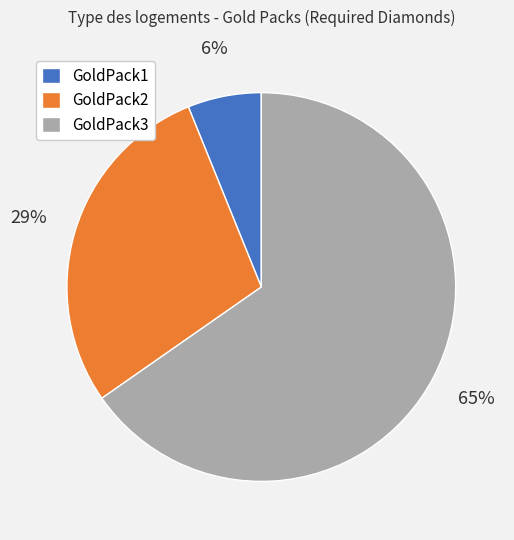

What is the largest slice in the pie chart?

GoldPack3